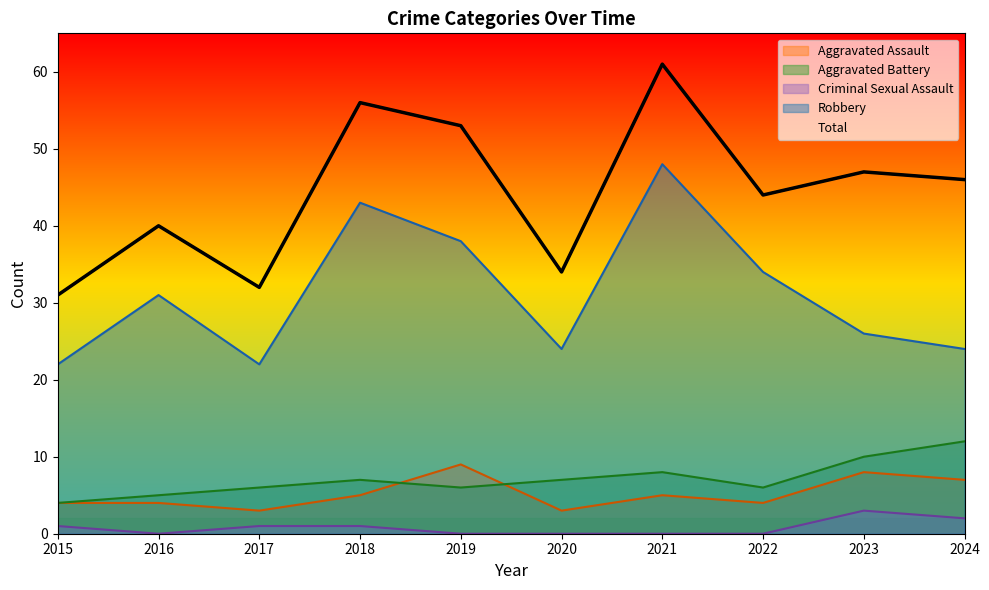

At how many categories does at least one series exceed 48?

3